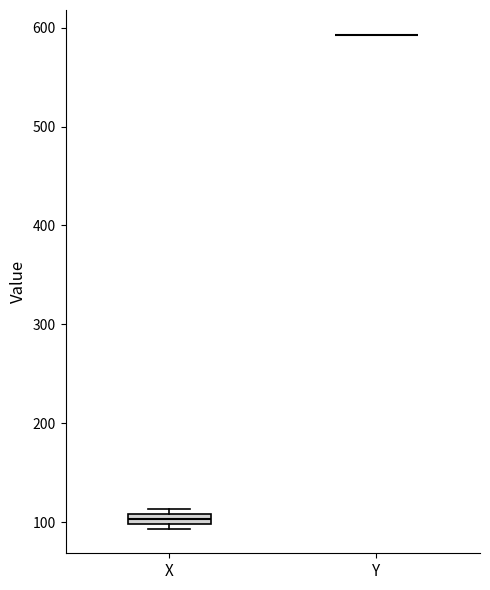

Where is the upper edge of the box for X on the y-axis? The values are not printed on the chart, so give them approximately, as read against the axis.

110